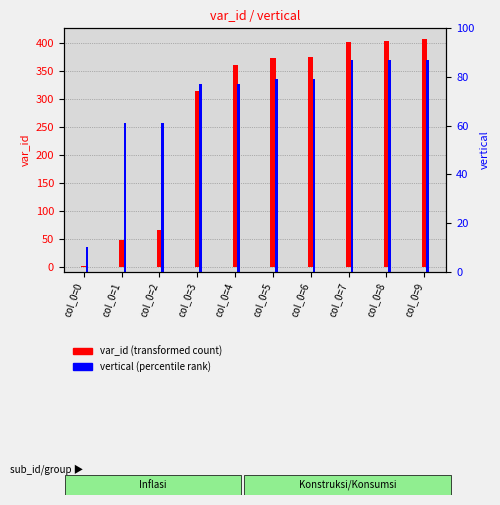

The value of vertical (percentile rank) at col_0=2 is 38. True or false?

False